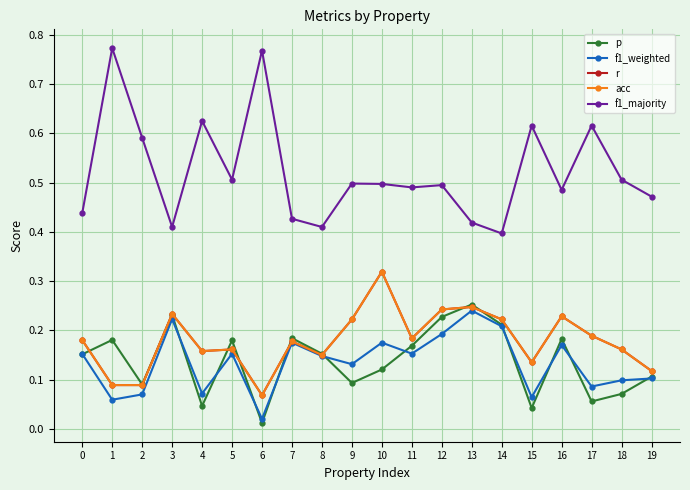

At how many categories does at least one series exceed 0?

20